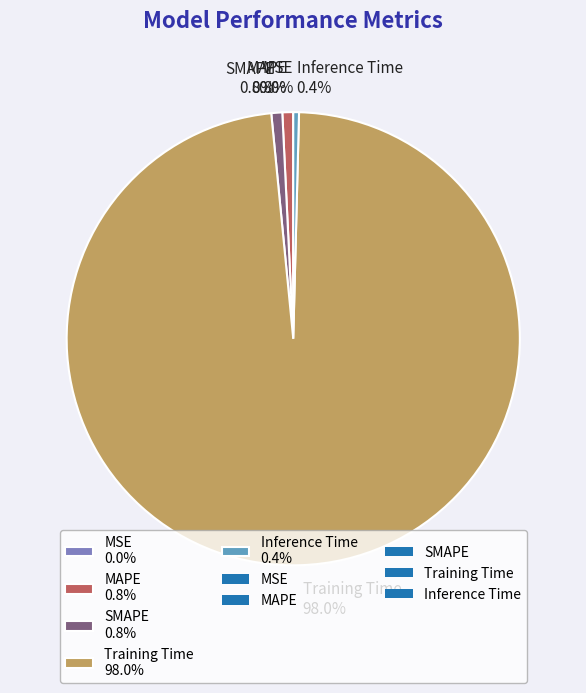

Is there a majority slice in this chart?

Yes